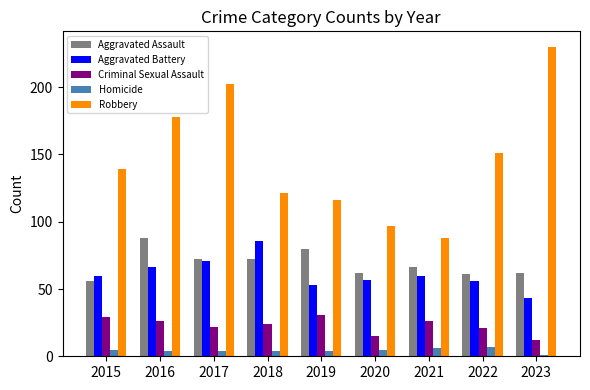

What is the difference between the highest and lowest values at 2015?

134